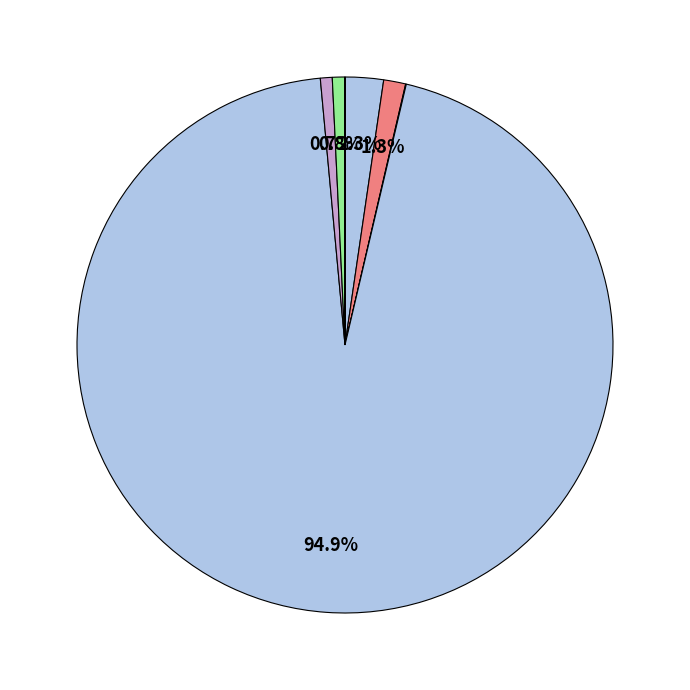

Count the number of slices in the pie.

7